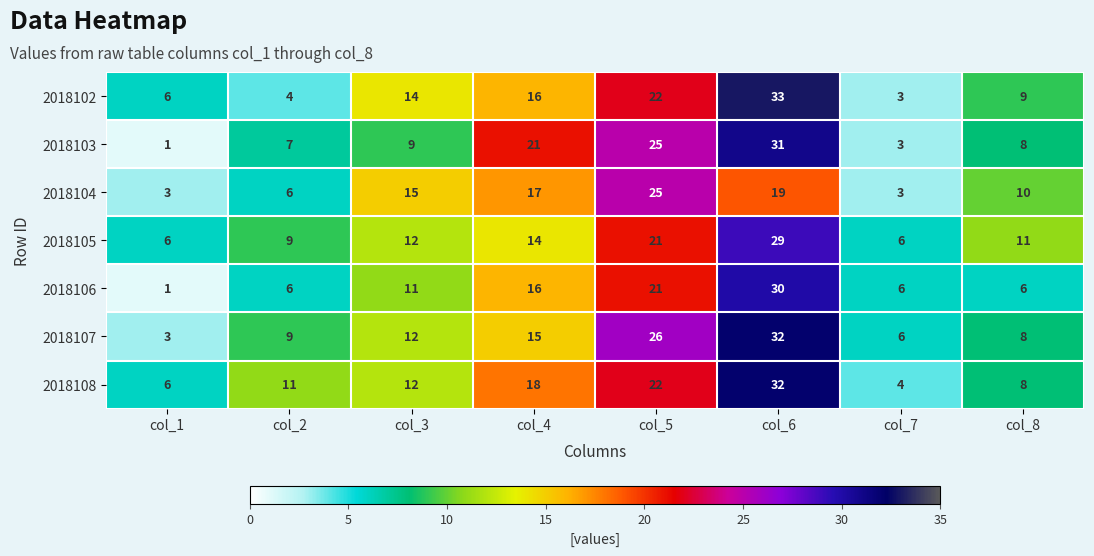

At which category does the chart reach its peak across all series?

col_6